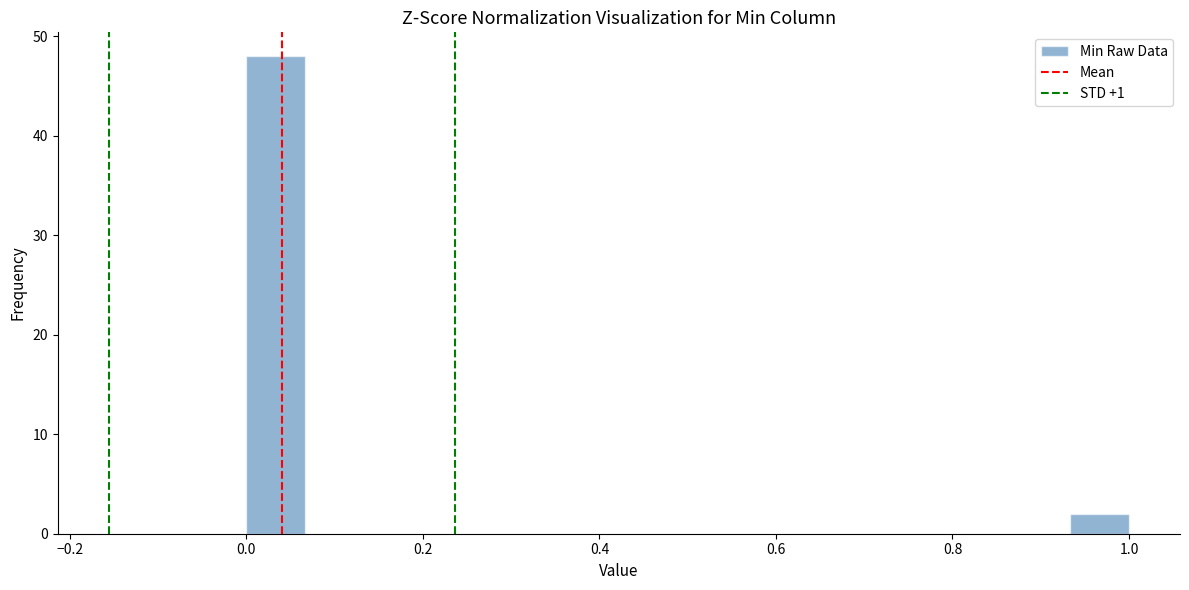

Read against the x-axis, roughly where is the centre of the tallest bar?

0.04